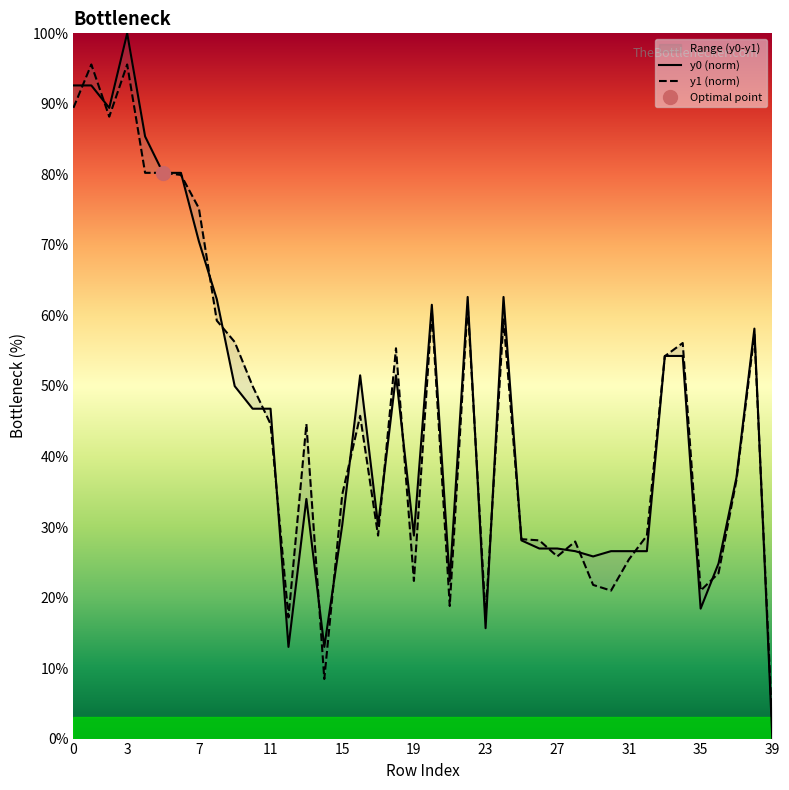

The y1 (norm) series shows 90.5 at 22. True or false?

False